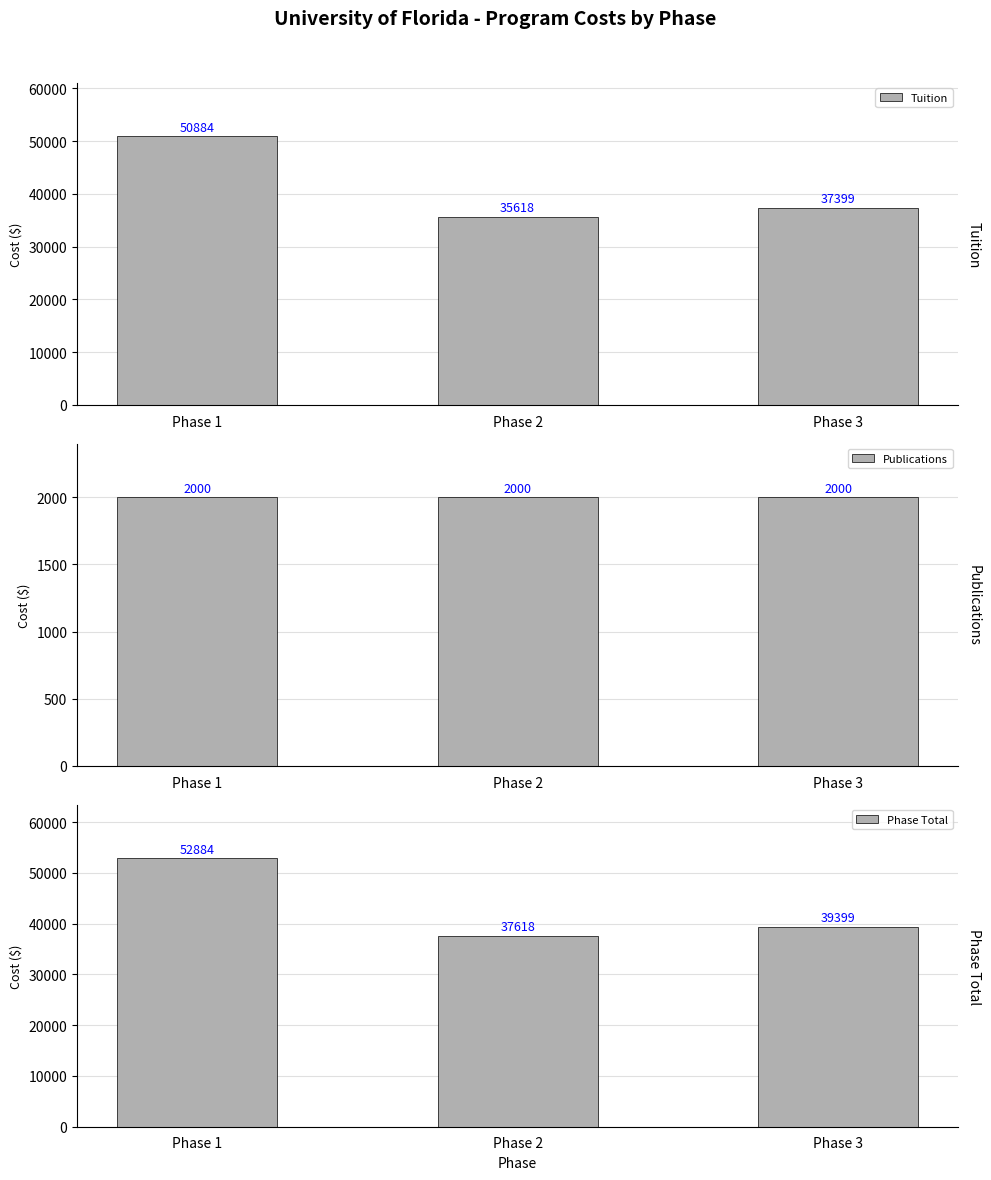

Reading left to right, what are all the values shown in this chart?

Tuition: Phase 1=50884	Phase 2=35618	Phase 3=37399
Publications: Phase 1=2000	Phase 2=2000	Phase 3=2000
Phase Total: Phase 1=52884	Phase 2=37618	Phase 3=39399